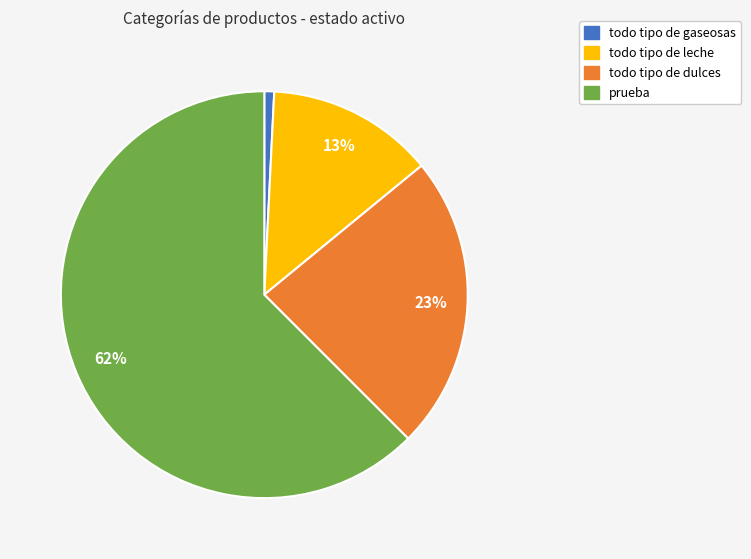

To the nearest percent, what portion does todo tipo de dulces represent?

23%